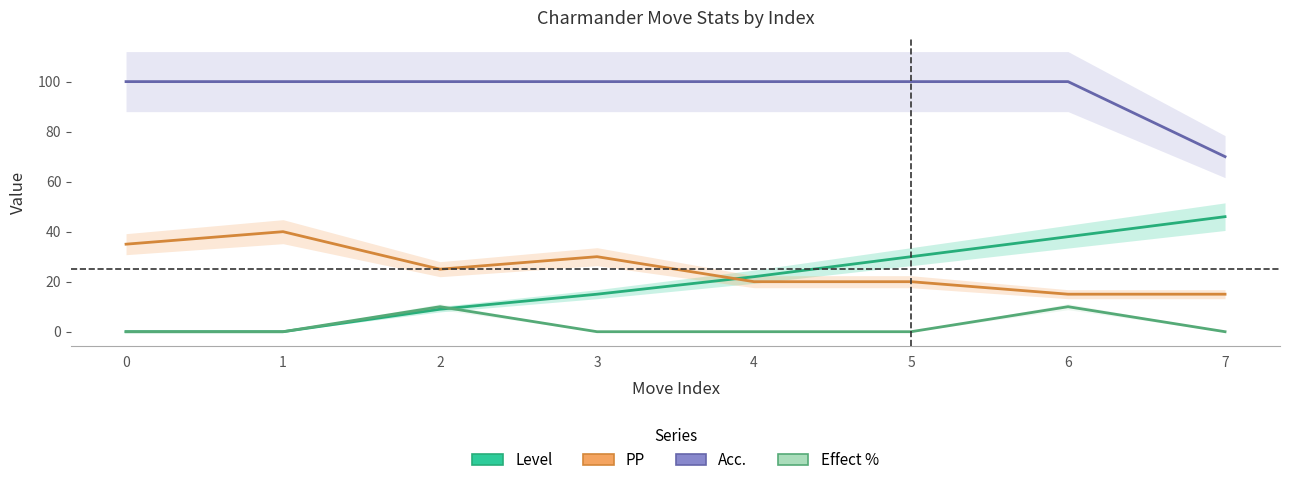

What is the sum of the Effect % values at 1 and 2?

10